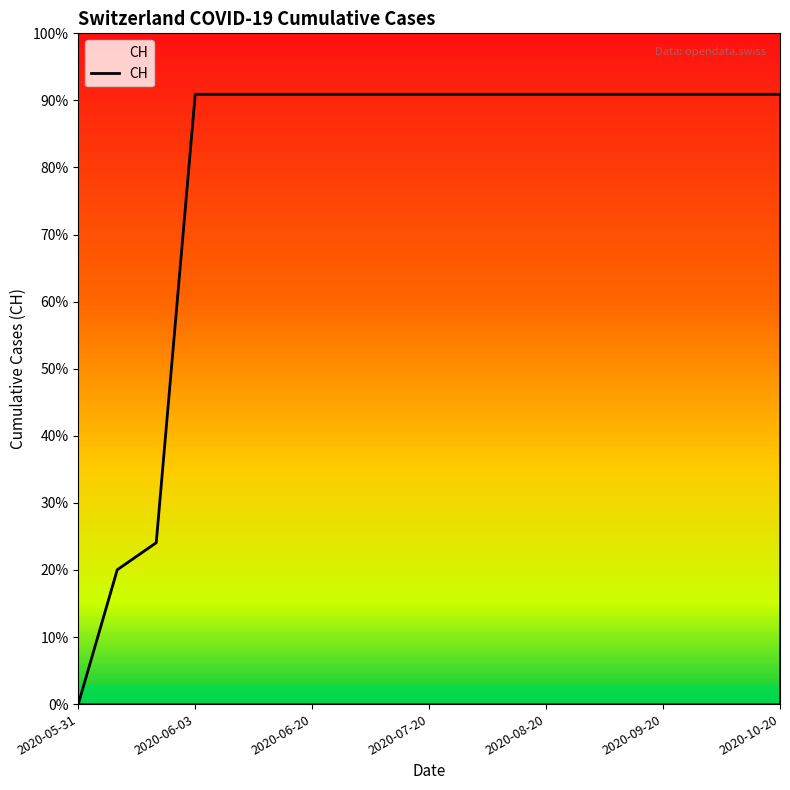

Rank the categories by value from highest to lowest.

2020-06-03, 2020-06-04, 2020-06-10, 2020-06-20, 2020-06-30, 2020-07-10, 2020-07-20, 2020-07-31, 2020-08-10, 2020-08-20, 2020-08-31, 2020-09-10, 2020-09-20, 2020-09-30, 2020-10-10, 2020-10-20, 2020-06-02, 2020-06-01, 2020-05-31